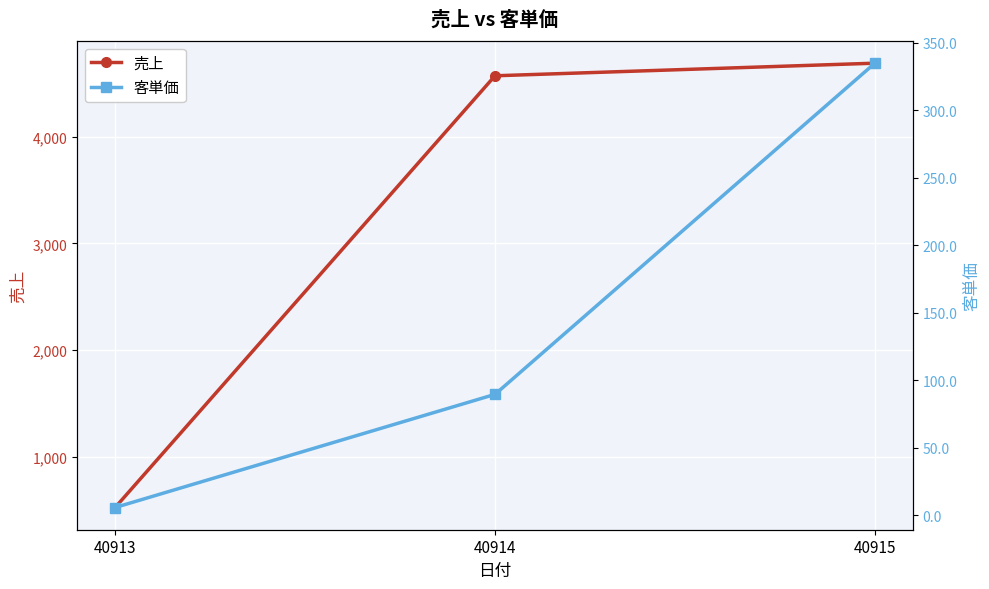

What is the difference between the 売上 values at 40915 and 40913?

4162